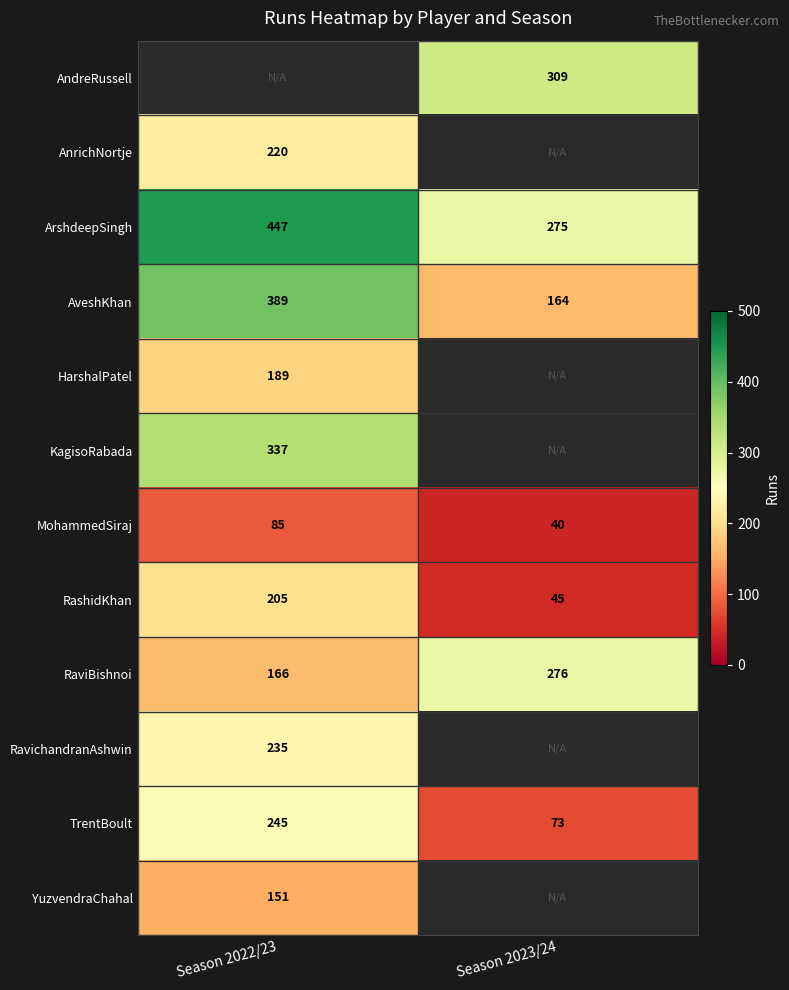

What is the sum of the MohammedSiraj values at Season 2023/24 and Season 2022/23?

125